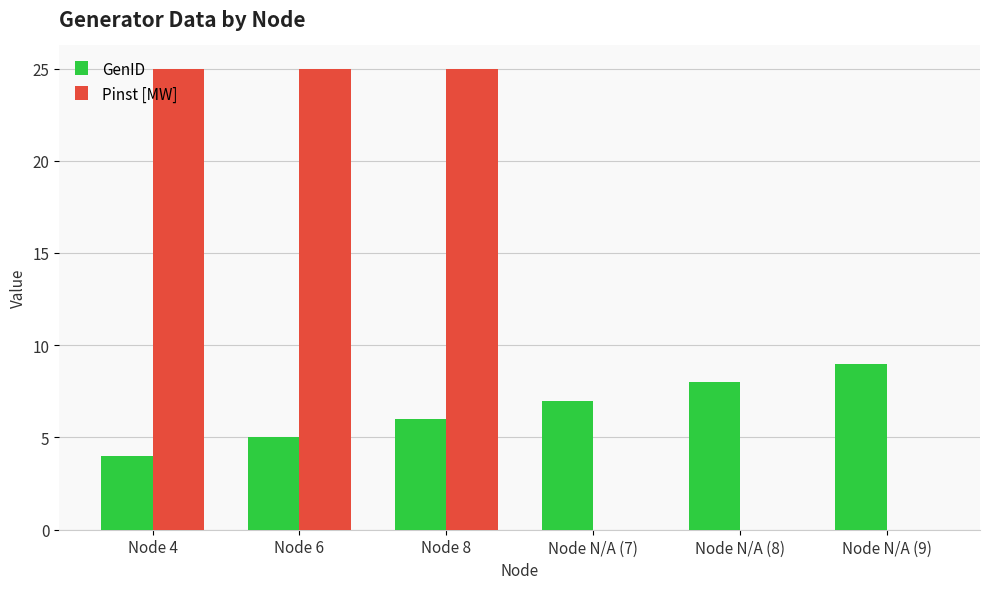

How many GenID values are between 5 and 8?

4